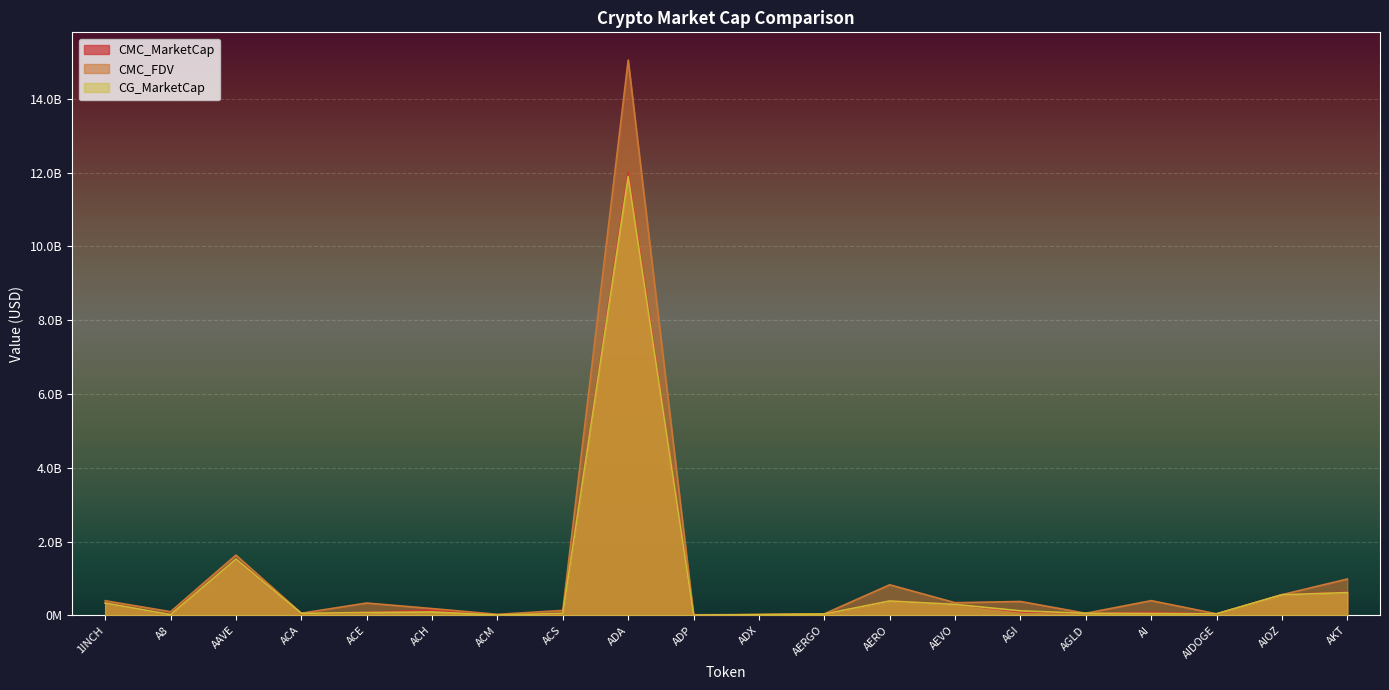

At which label is CMC_MarketCap closest to 6010397721?

AAVE